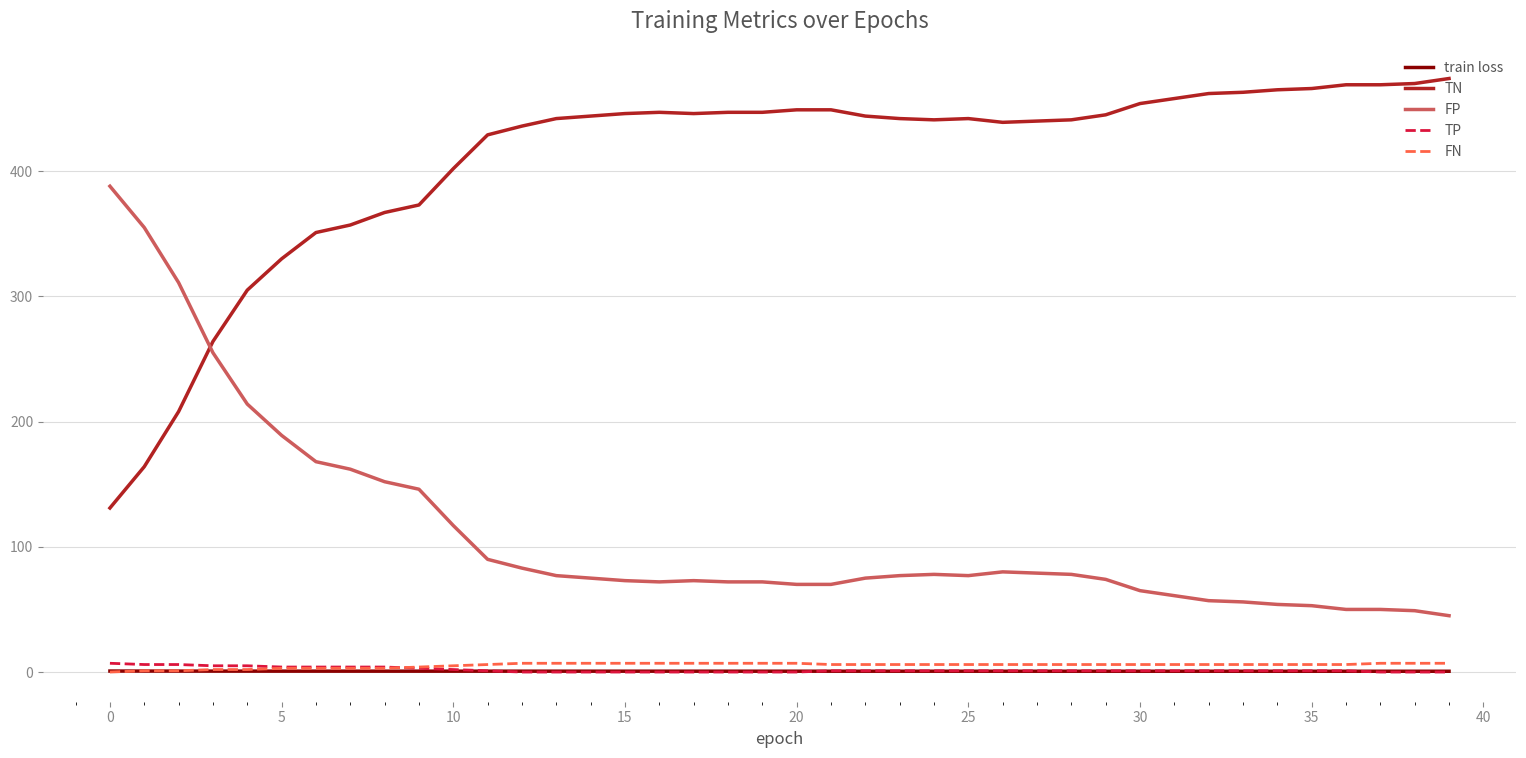

What is the highest value of the FP series?

388.0